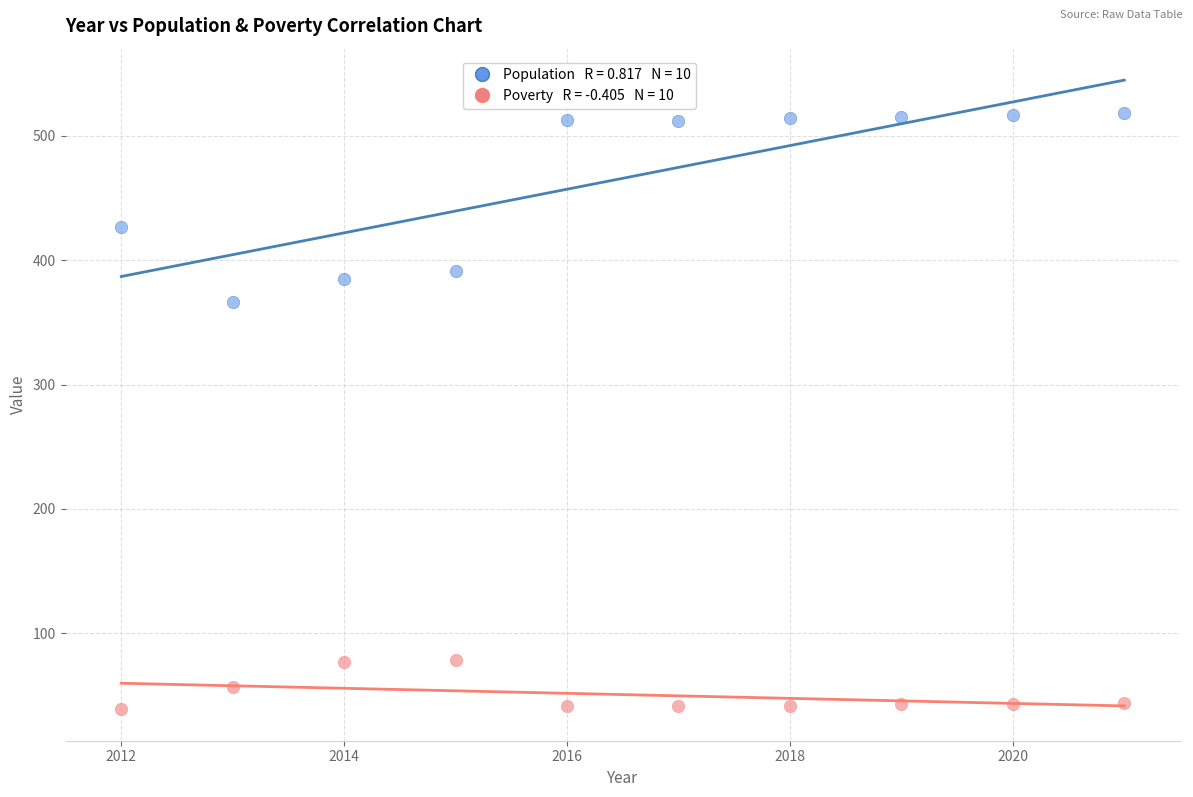

Across all series, what Y value is closest to 278?

366